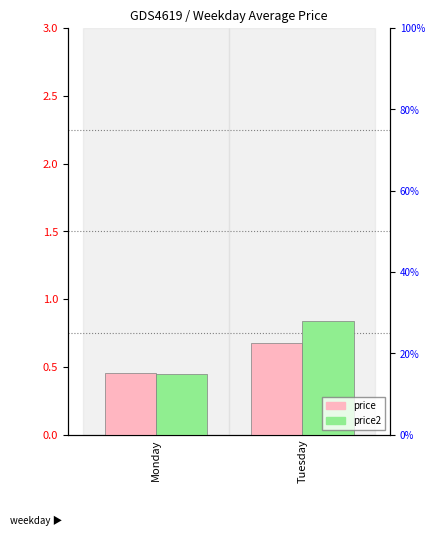

At which category does the chart reach its minimum across all series?

Monday